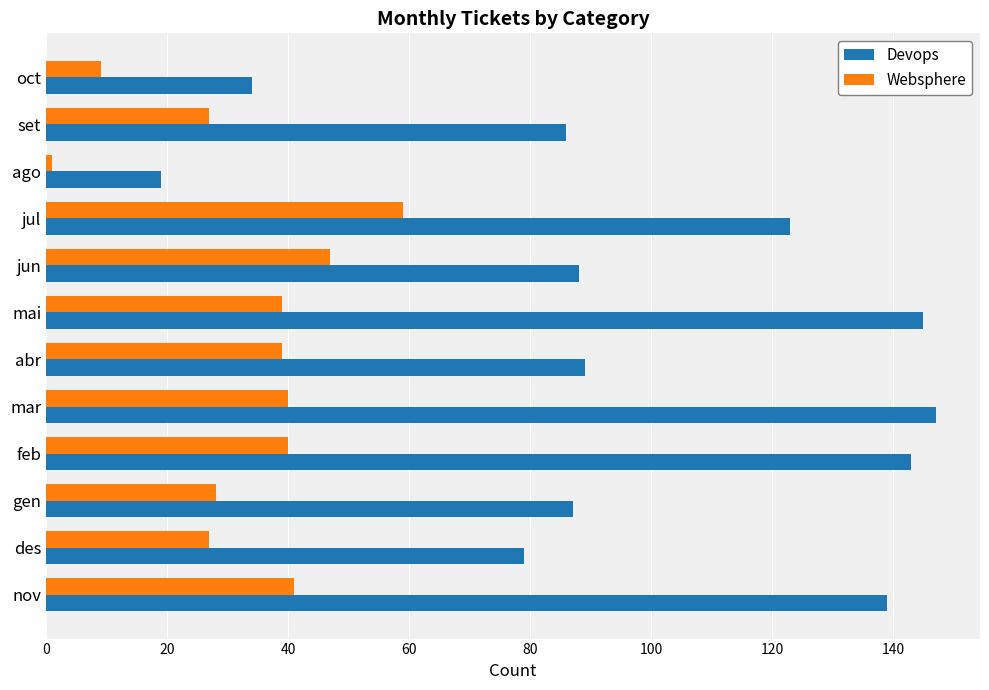

At jul, list the series in order from largest to smallest.

Devops, Websphere